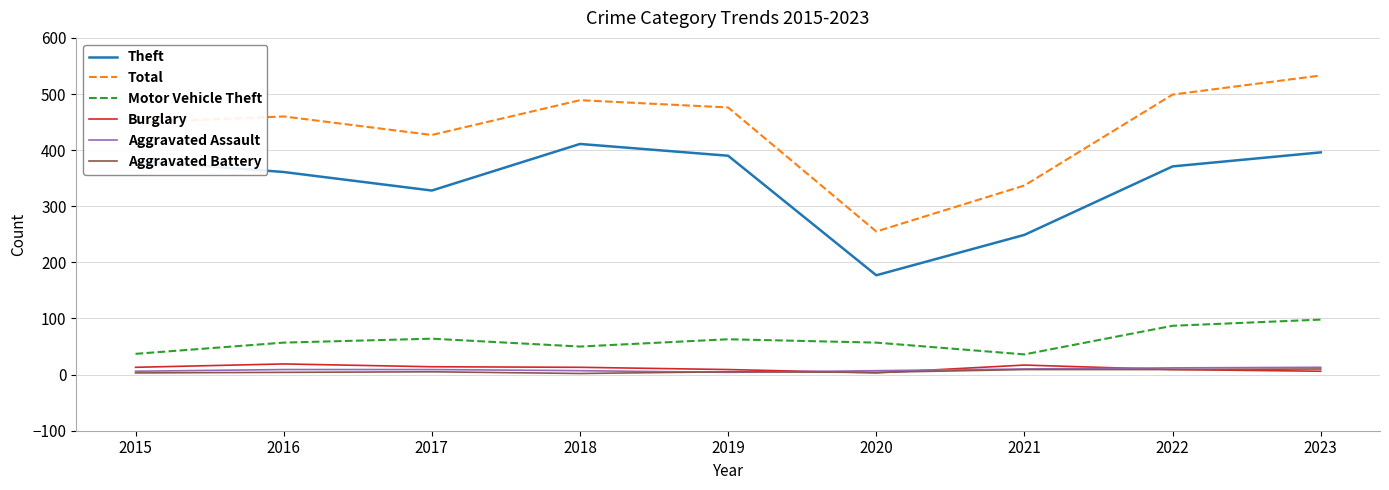

What is the difference between the maximum and minimum values in the Motor Vehicle Theft series?

62